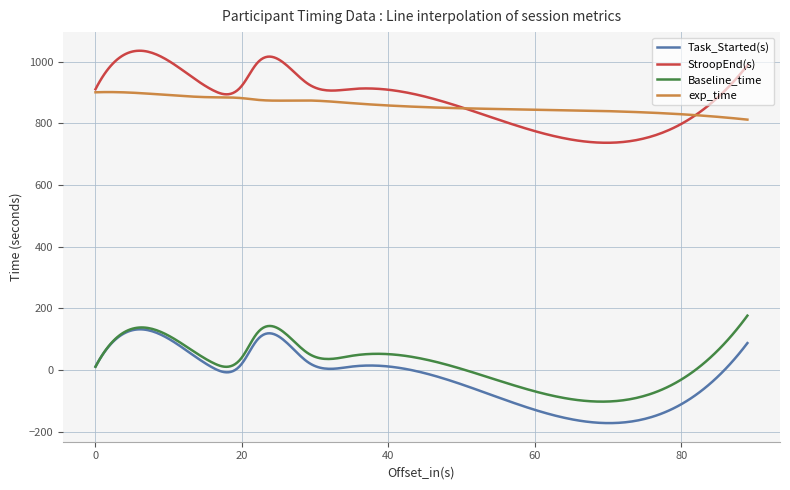

In Baseline_time, how many points are higher than both neighbors (excluding endpoints)?

3